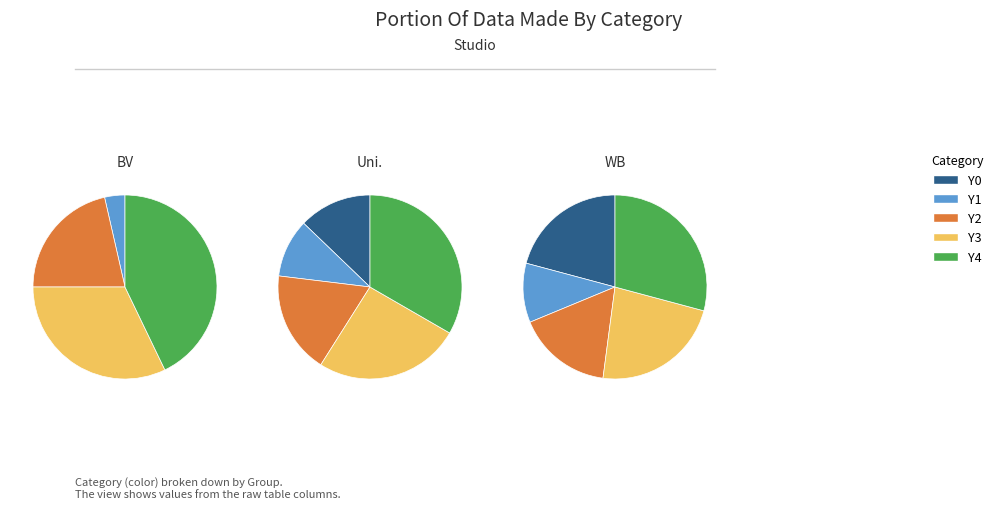

How many segments does this pie chart have?

14